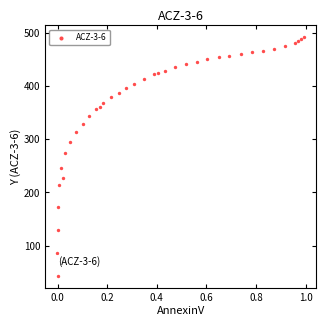

What Y value in the scatter plot is closest to 266?

273.9